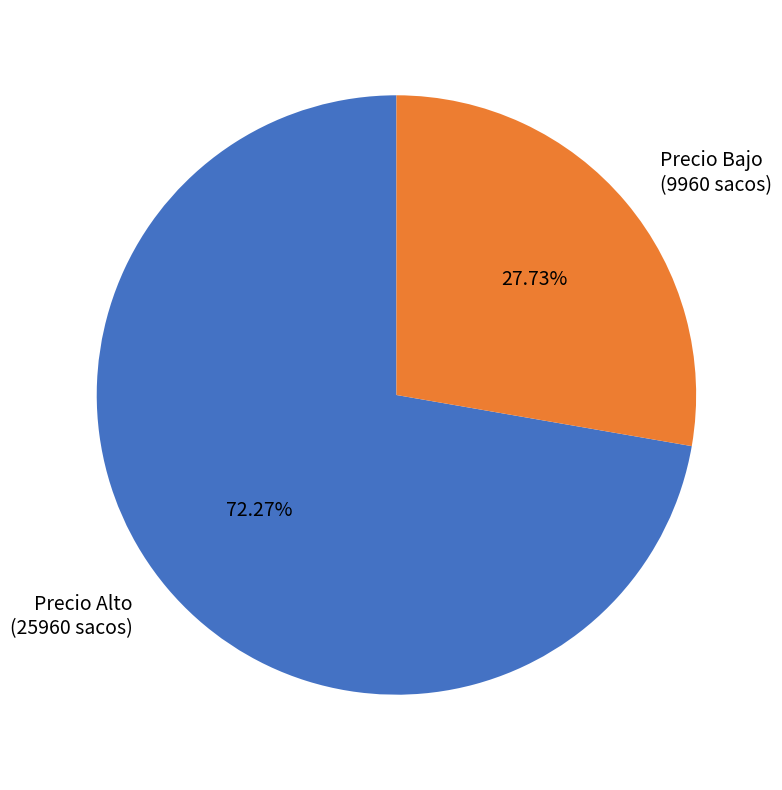

Do Precio Bajo (9960 sacos) and Precio Alto (25960 sacos) together represent more than half of the pie?

Yes